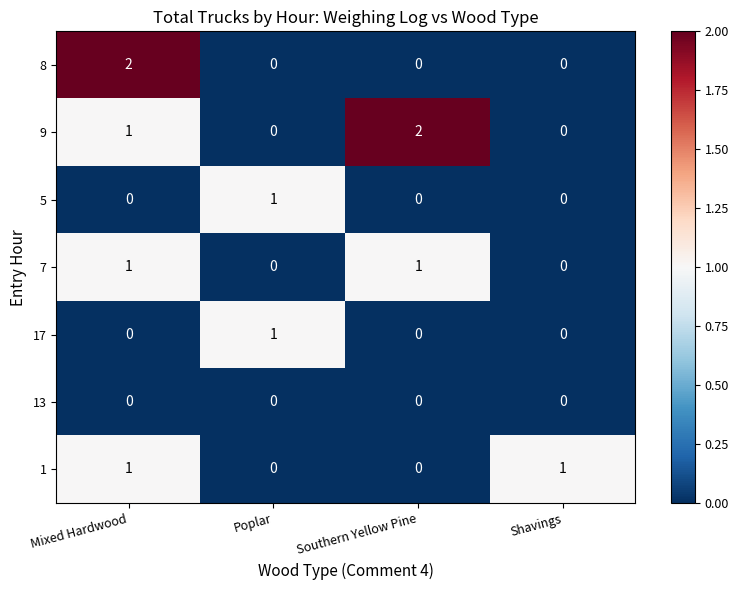

Between Mixed Hardwood and Southern Yellow Pine, which series saw the biggest shift?

8